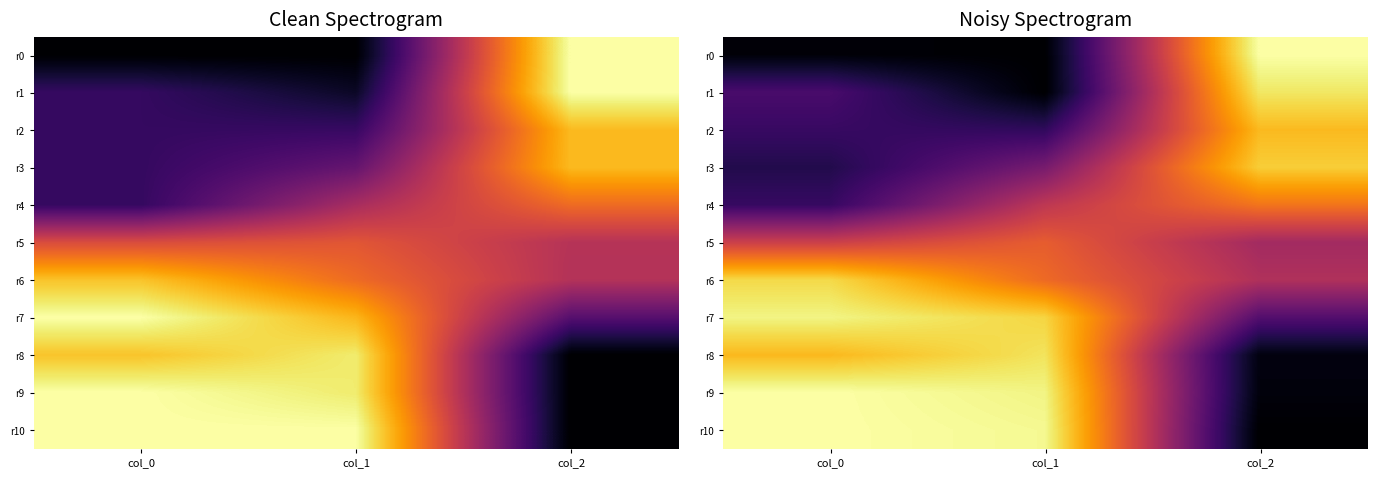

Between col_2 and col_1, which is larger?

col_2